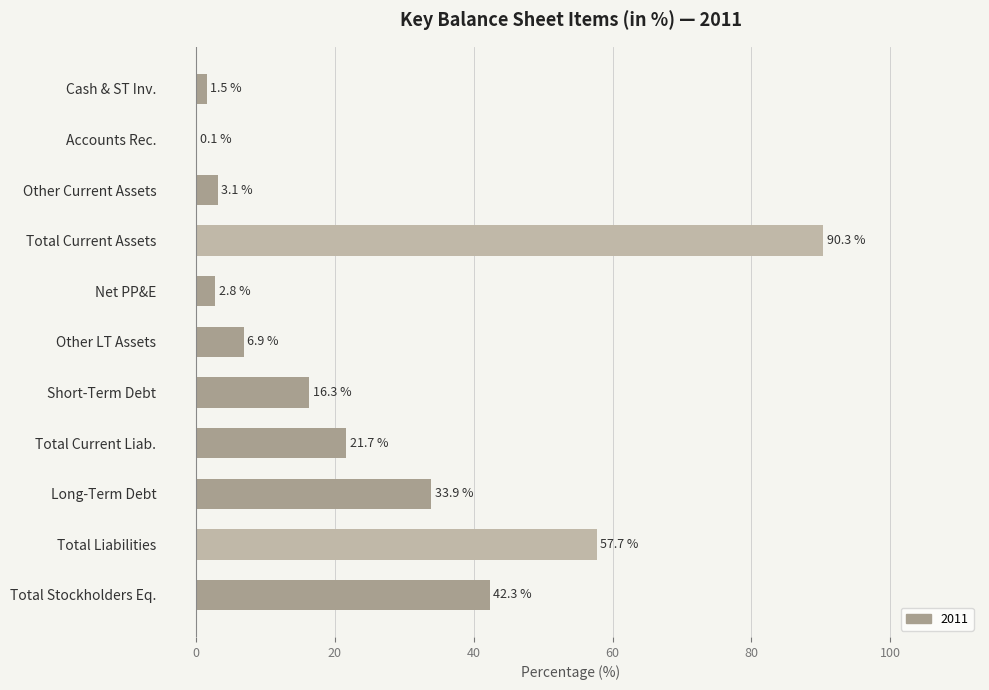

What is the change in value from Long-Term Debt to Total Stockholders Eq.?

+8.4